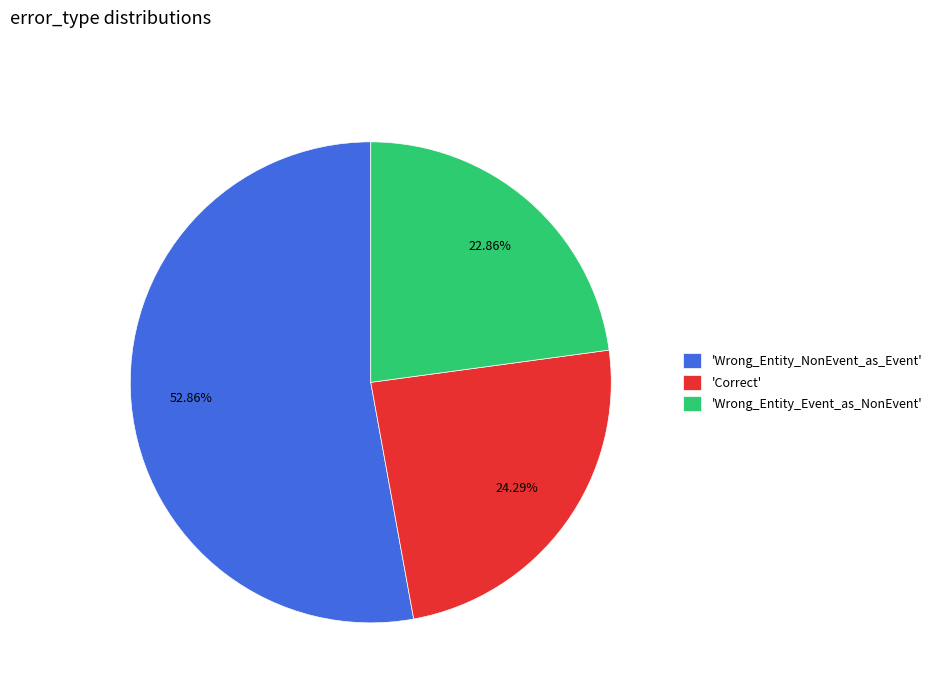

What is the ratio of the value at 'Correct' to the value at 'Wrong_Entity_Event_as_NonEvent'?

1.1